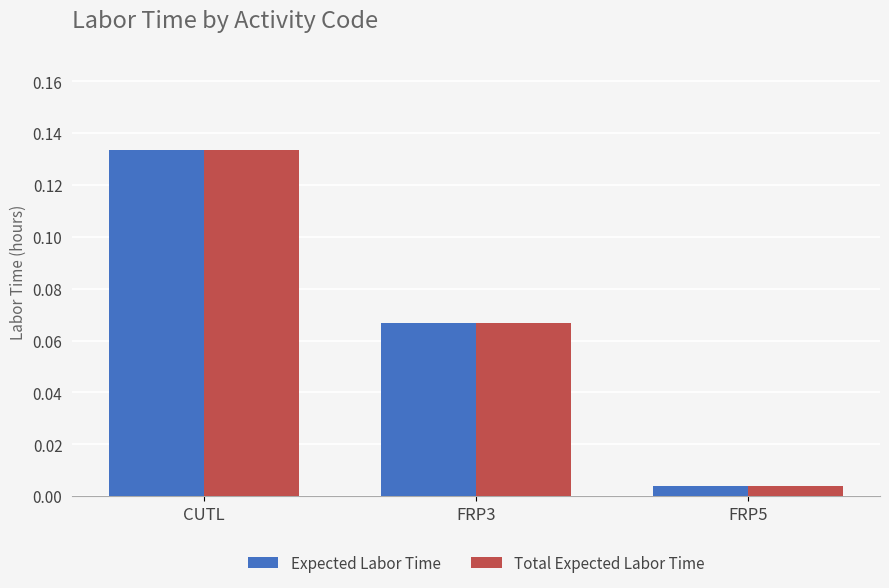

How many categories are shown in the chart?

3